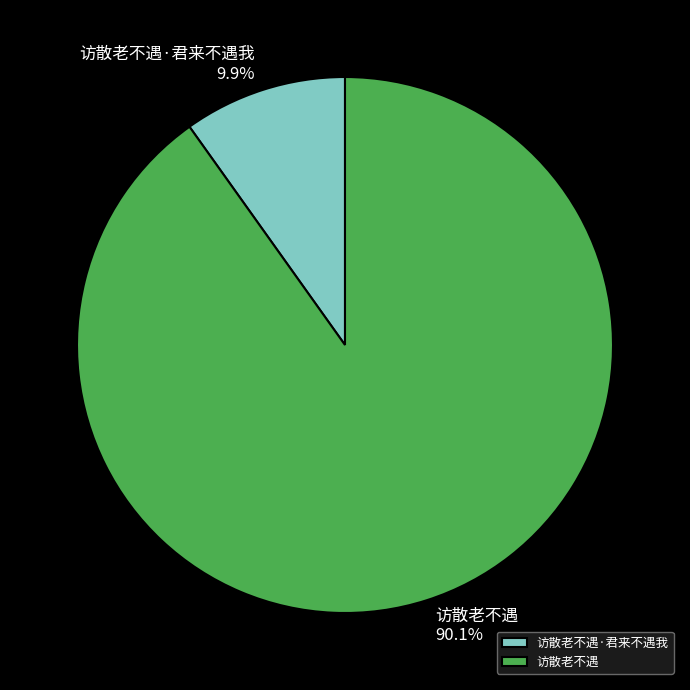

What is the total percentage of 访散老不遇·君来不遇我 and 访散老不遇?

100.0%